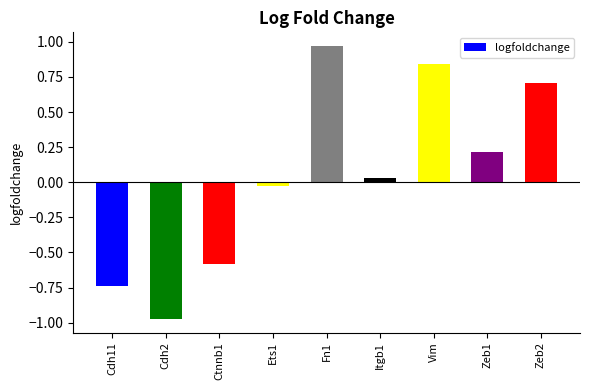

List the labels in order of value, largest first.

Fn1, Vim, Zeb2, Zeb1, Itgb1, Ets1, Ctnnb1, Cdh11, Cdh2